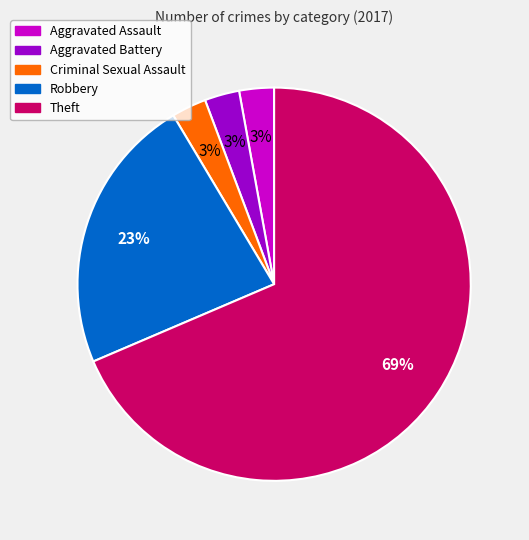

Is there a majority slice in this chart?

Yes